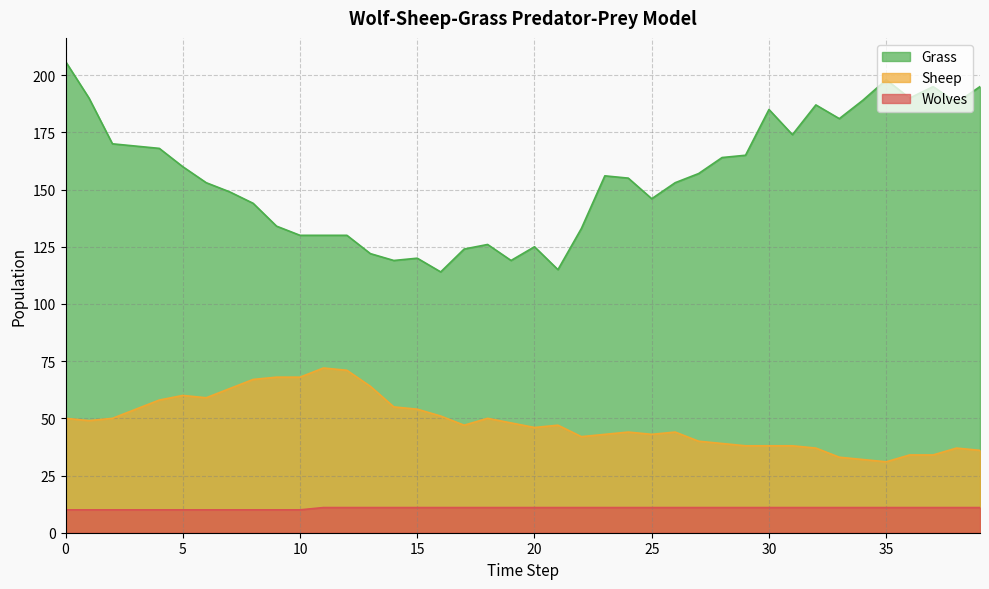

What are all the series names shown in the legend?

Grass, Sheep, Wolves